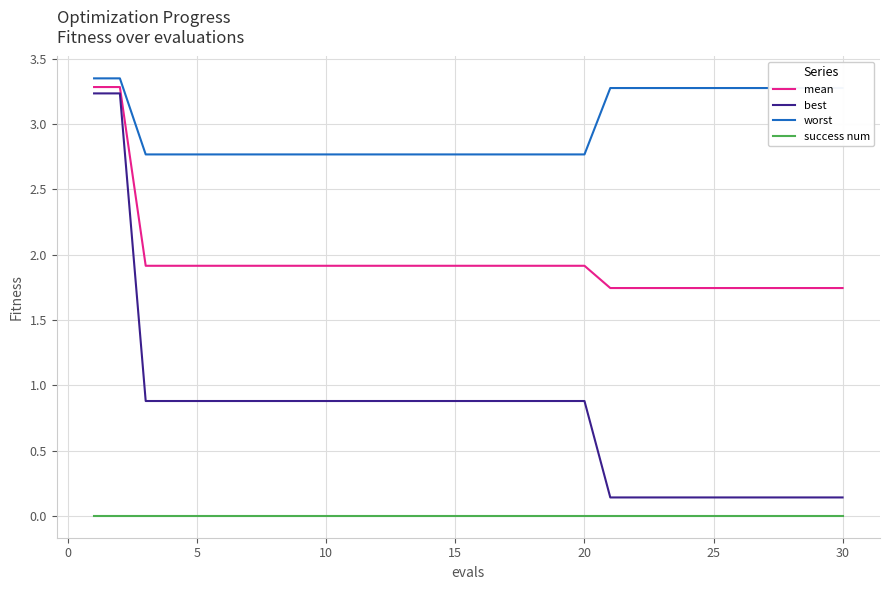

Is this an area chart (filled region under the line)?

No